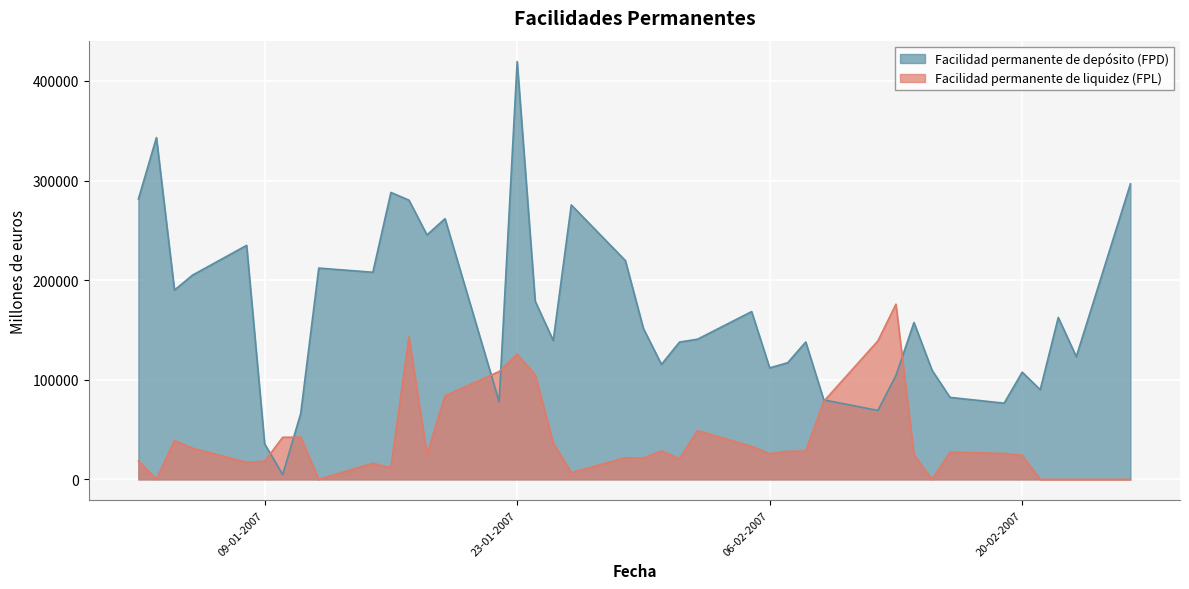

What are all the series names shown in the legend?

Facilidad permanente de depósito (FPD), Facilidad permanente de liquidez (FPL)